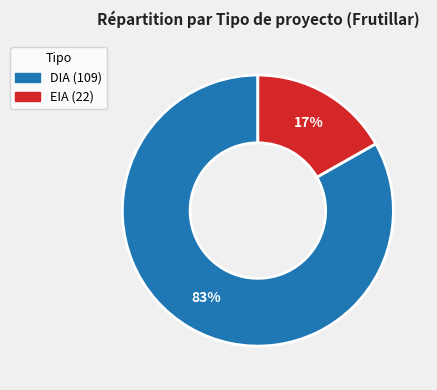

Is the sum of DIA and EIA greater than half?

Yes